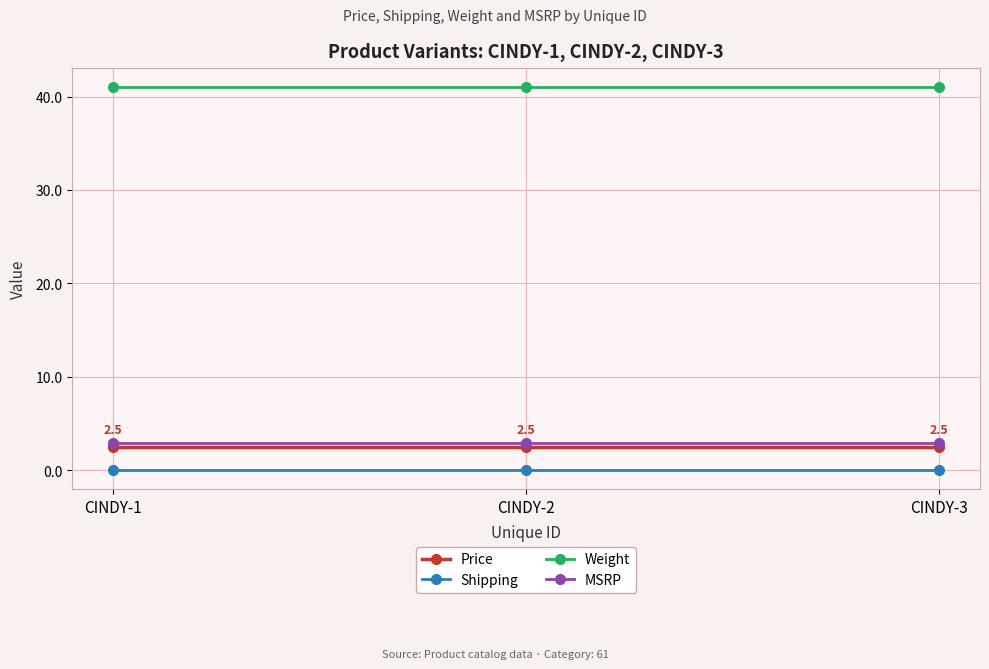

What is the sum of all Weight values?

123.0